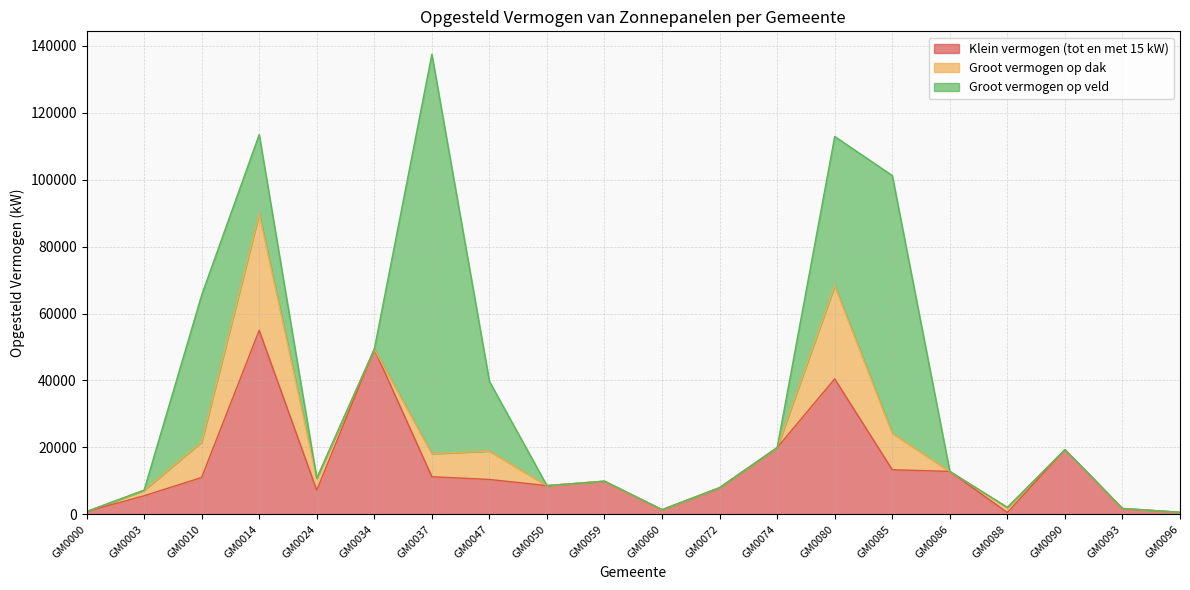

List the series in order of their peak value, highest first.

Groot vermogen op veld, Klein vermogen (tot en met 15 kW), Groot vermogen op dak